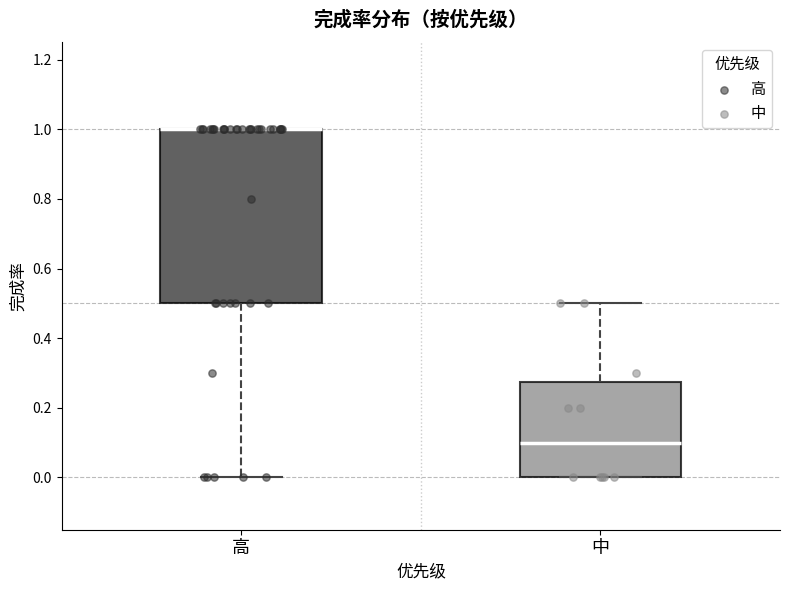

Reading left to right, read every box against the y-axis: the position of its median line, the range the box covers, and the ends of its whiskers. The values are not printed on the chart, so give them approximately, as read against the axis.

高: median 1.00 (drawn on the box's upper edge), box 0.50 to 1.00, whiskers 0.00 to 1.00
中: median 0.10, box 0.00 to 0.28, whiskers 0.00 to 0.50